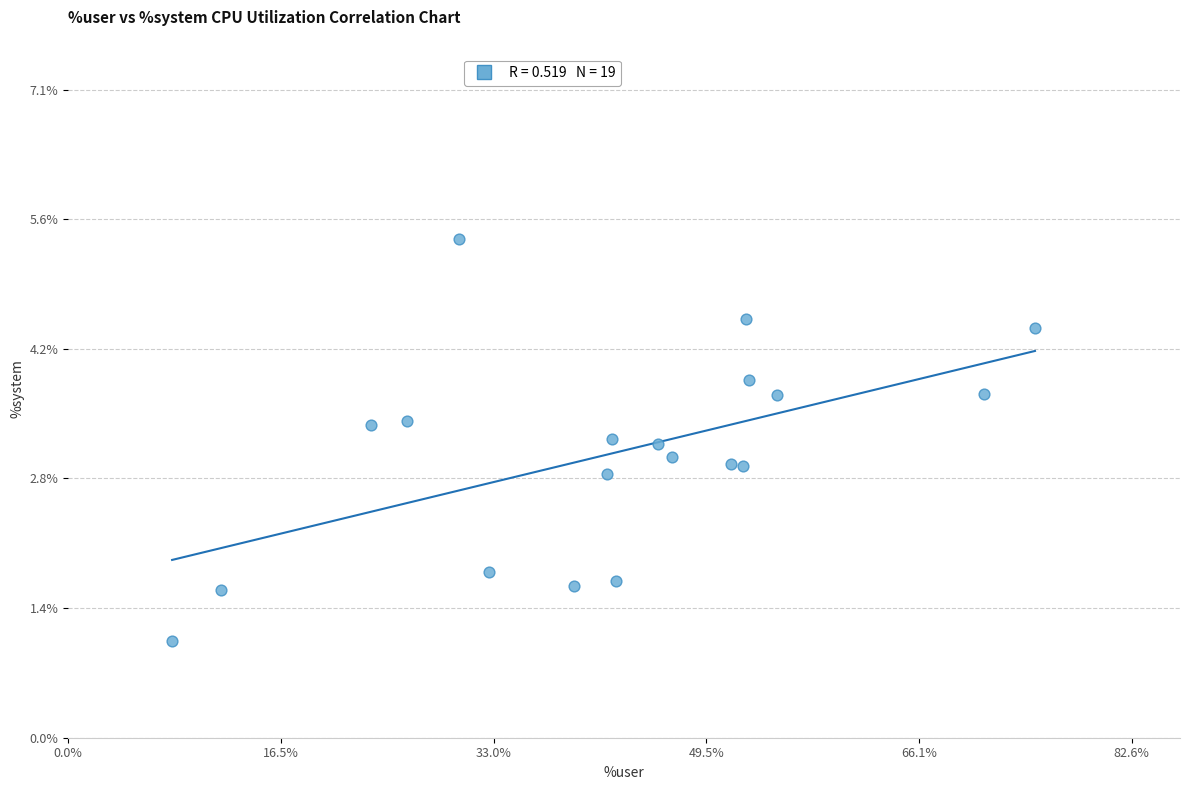

What is the range of X values (max minus min)?

67.0